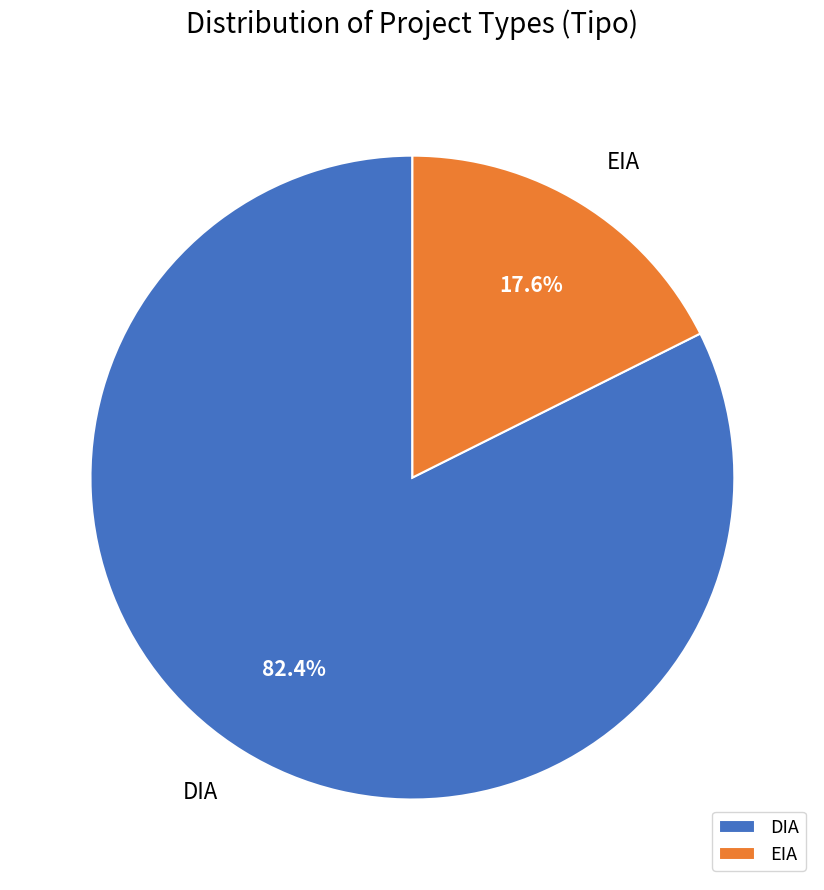

Is it true that EIA is 18% of the pie?

True